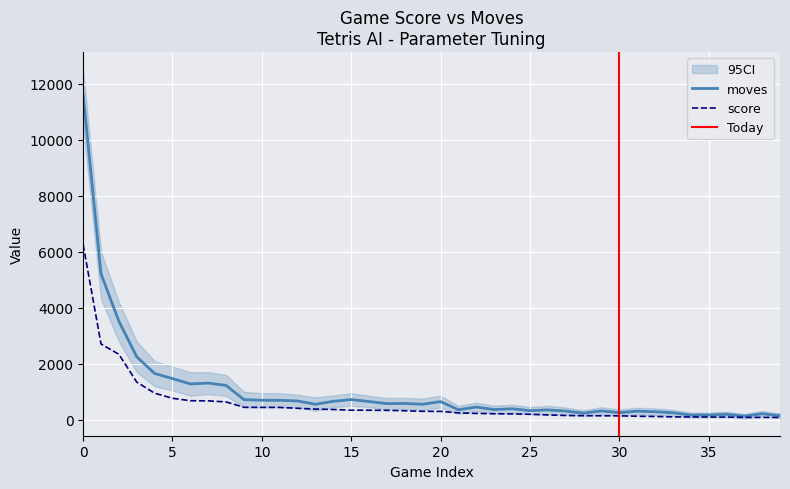

Reading right to left, transcribe all the data shown in this chart.

moves: 147	217	132	196	172	171	252	289	307	256	318	237	312	355	328	396	367	456	361	650	556	584	579	653	724	660	556	673	697	699	721	1227	1311	1280	1472	1654	2249	3516	5207	11590
score: 85	86	88	98	100	104	106	120	128	144	144	148	155	174	199	210	218	228	248	302	304	325	339	343	344	369	384	411	443	444	447	639	677	682	769	951	1346	2338	2707	6251